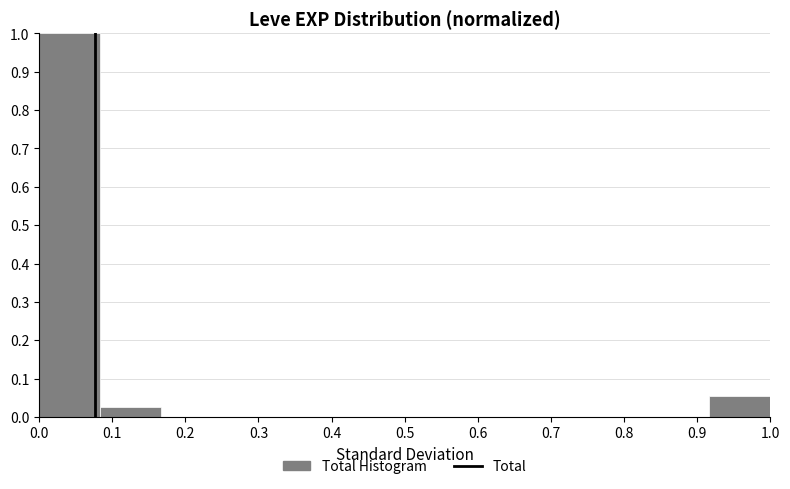

Reading left to right, transcribe this chart: for each bar, give the range it covers on the x-axis and its height. Neither the bar edges nor the heights are printed on the chart, so give them approximately, as read against the axes.

0.00 to 0.08: 1.00
0.08 to 0.17: 0.03
0.17 to 0.25: 0
0.25 to 0.33: 0
0.33 to 0.42: 0
0.42 to 0.50: 0
0.50 to 0.58: 0
0.58 to 0.67: 0
0.67 to 0.75: 0
0.75 to 0.83: 0
0.83 to 0.92: 0
0.92 to 1.00: 0.05